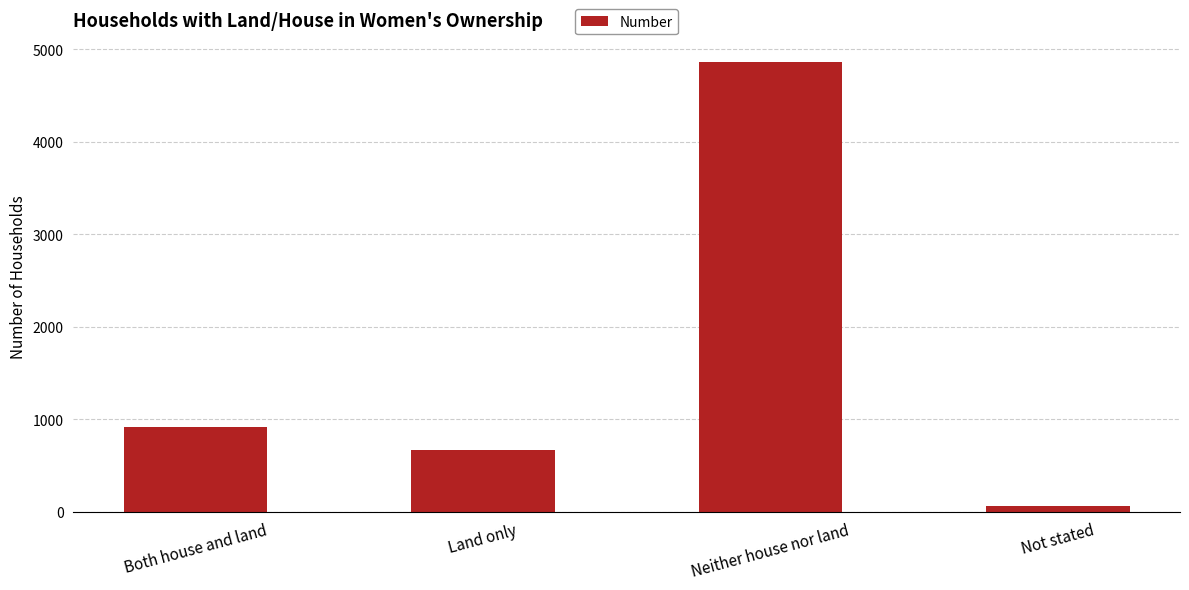

Reading left to right, list all the values displayed in this chart.

920	673	4858	66